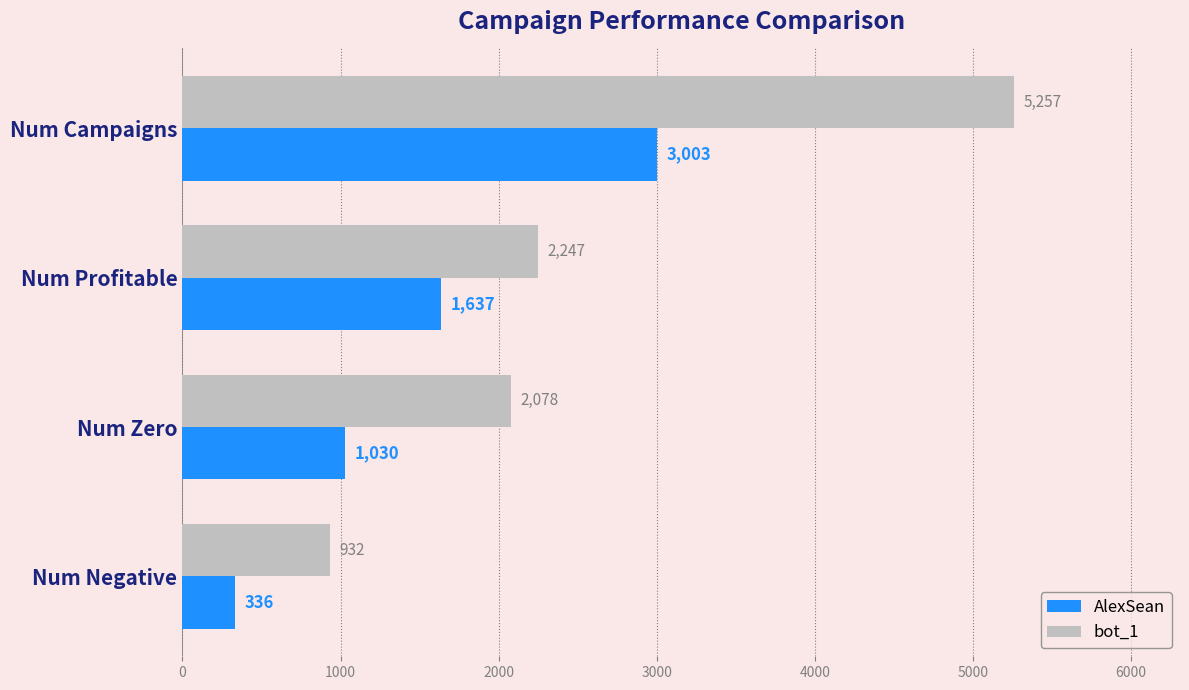

At which category is the sum across all series the highest?

Num Campaigns